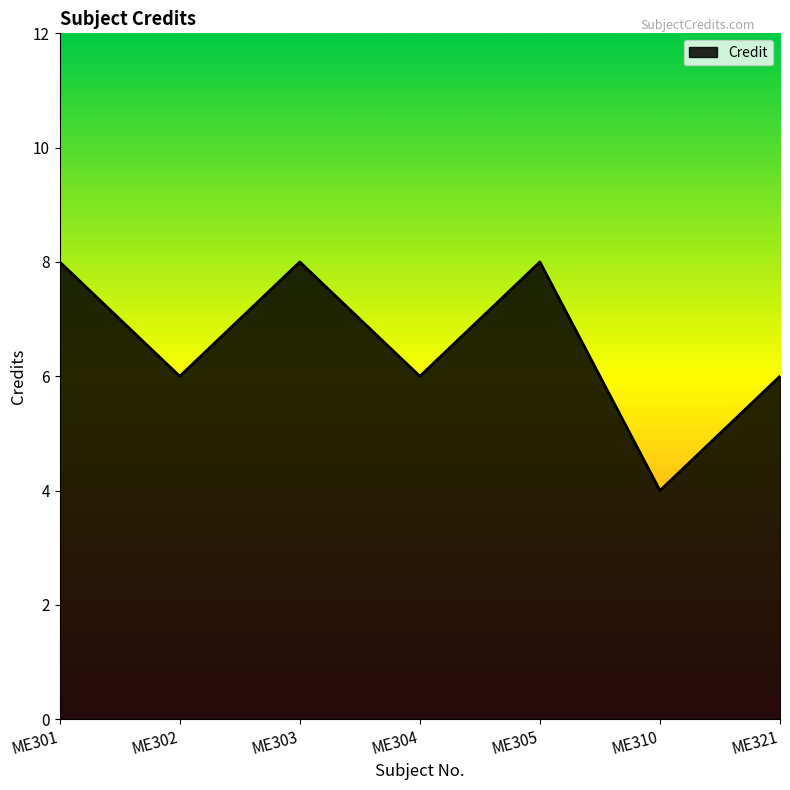

How many lines are shown in the chart?

1